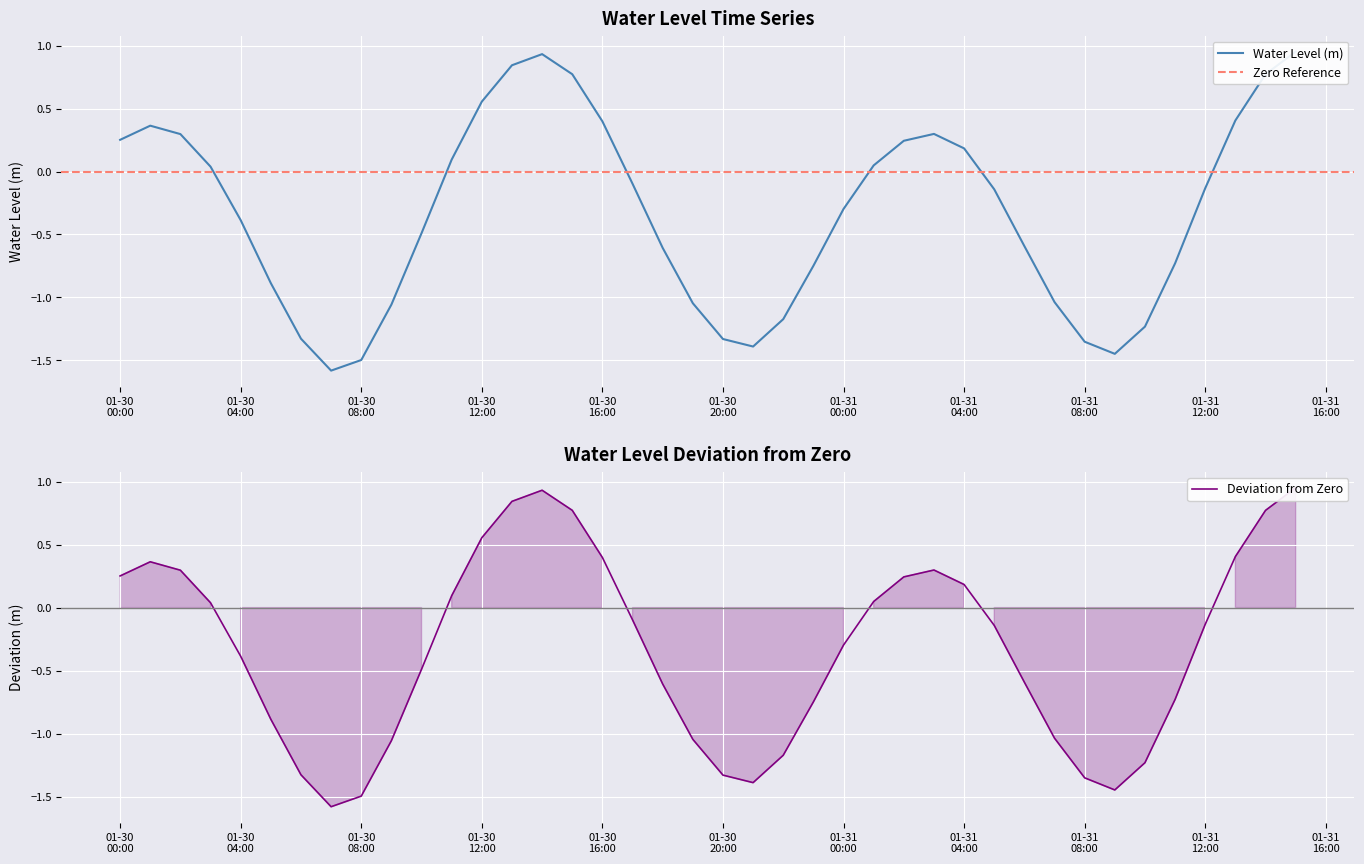

The value at 01-30 12:00 is 0.8. True or false?

False